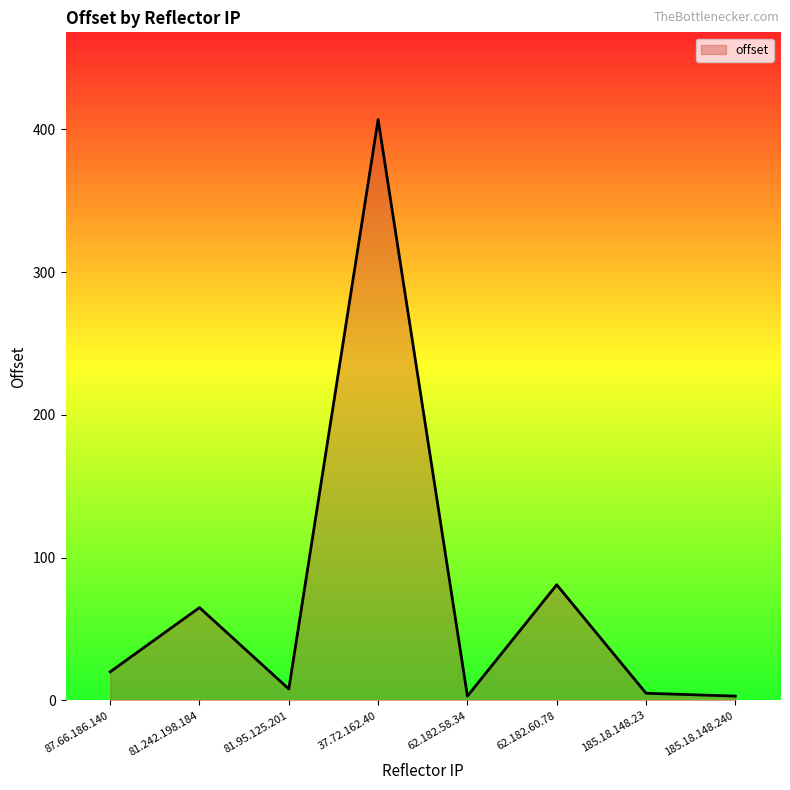

How many lines are shown in the chart?

1